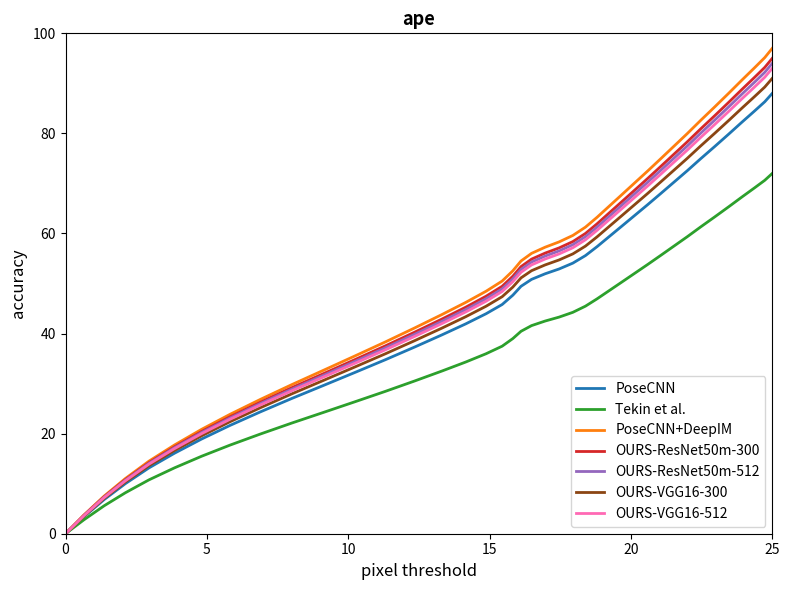

Which series has the widest spread of values?

PoseCNN+DeepIM